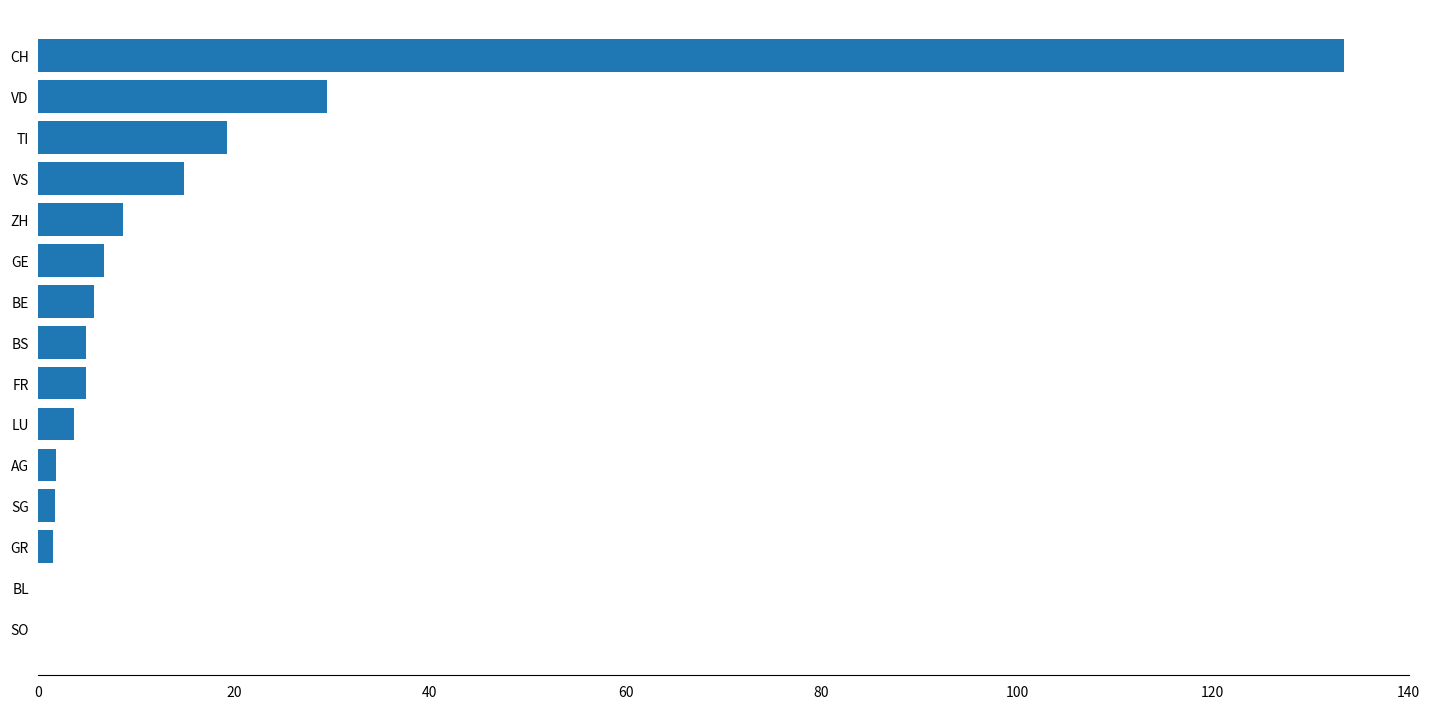

Approximately how many times larger is the value at TI compared to VS?

1.3